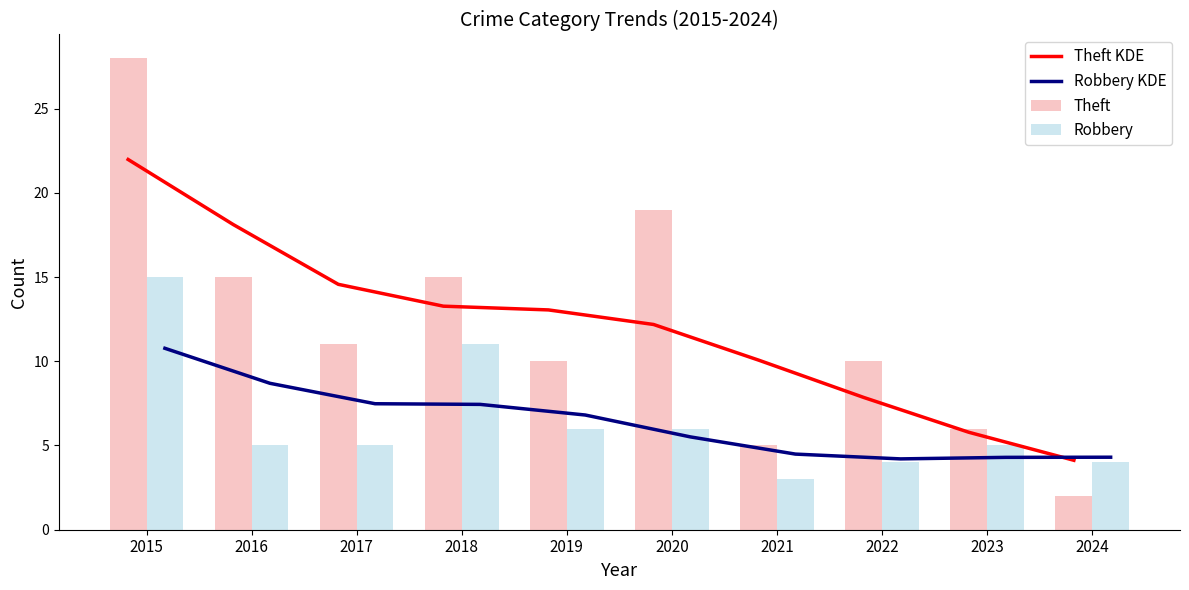

What is the spread (max minus min) of values at 2024?

2.3